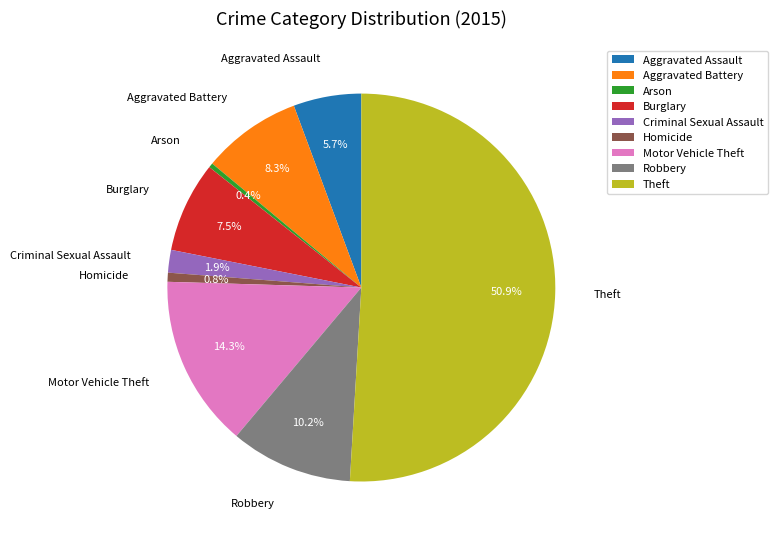

Is the sum of Theft and Robbery greater than half?

Yes